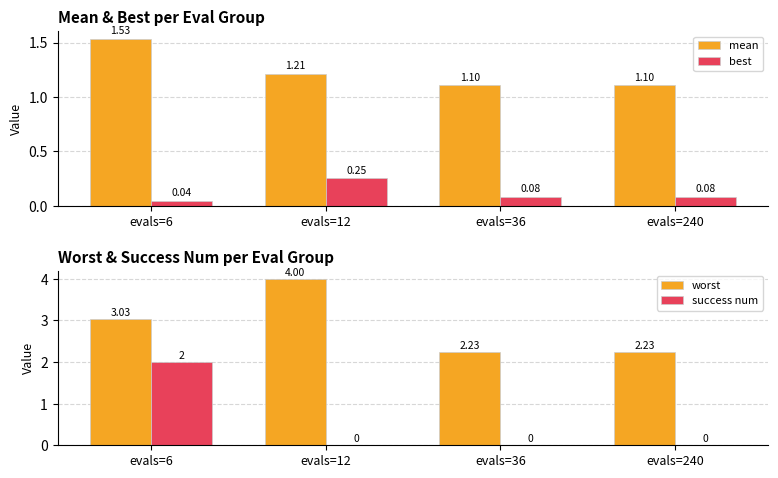

The value of success num at evals=36 is 0.0. True or false?

True